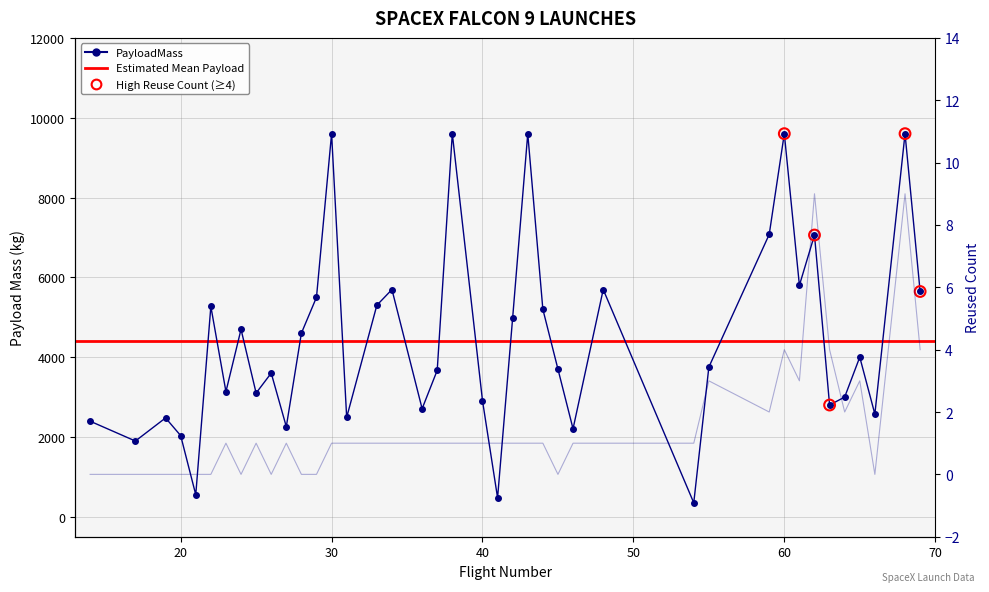

What is the total value across all series at 63?

2804.0